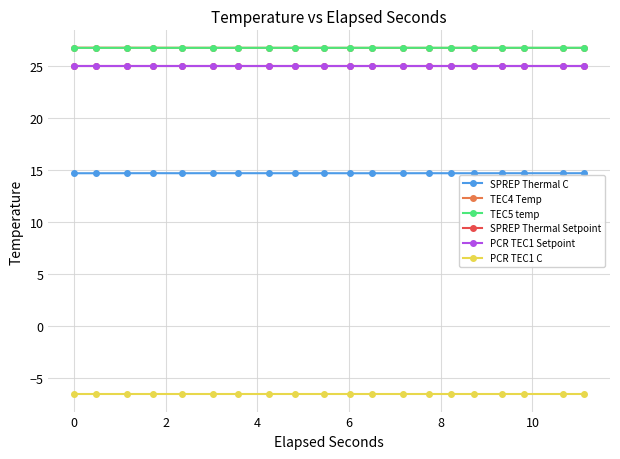

Is this an area chart (filled region under the line)?

No